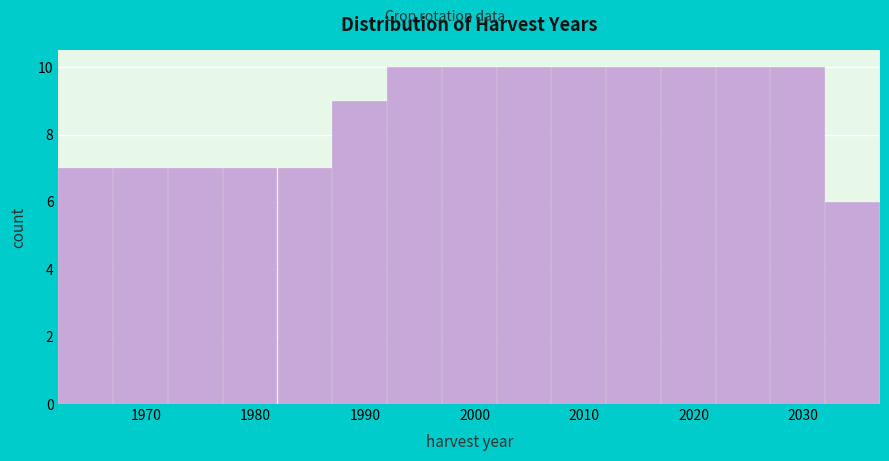

What is the height of the bar covering 1997 to 2002 on the x-axis? The values are not printed on the chart, so give them approximately, as read against the axis.

10